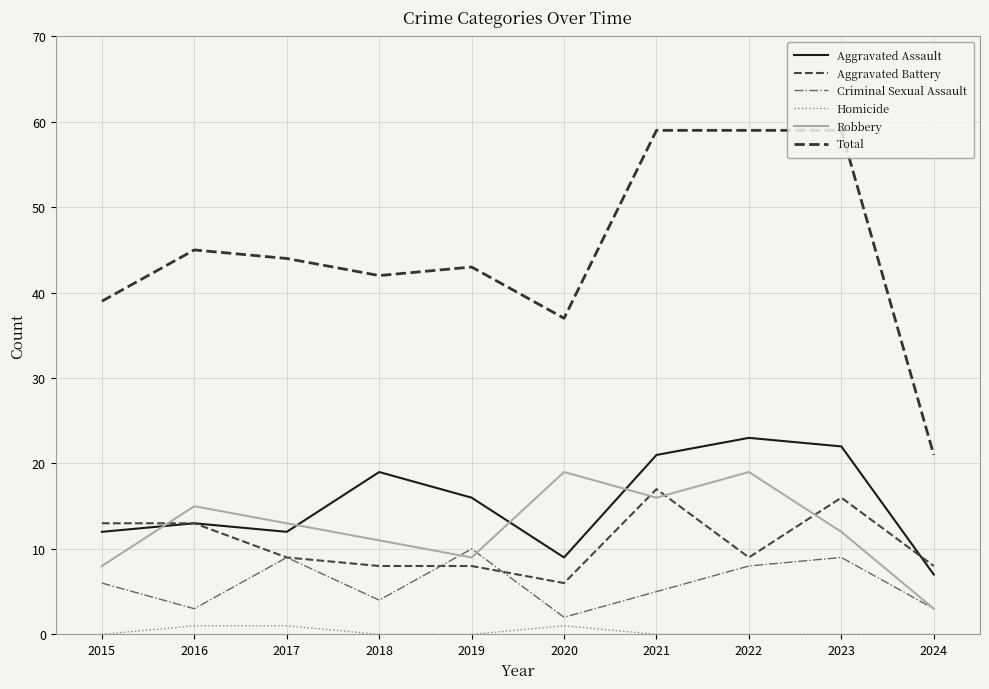

Which series has the widest spread of values?

Total